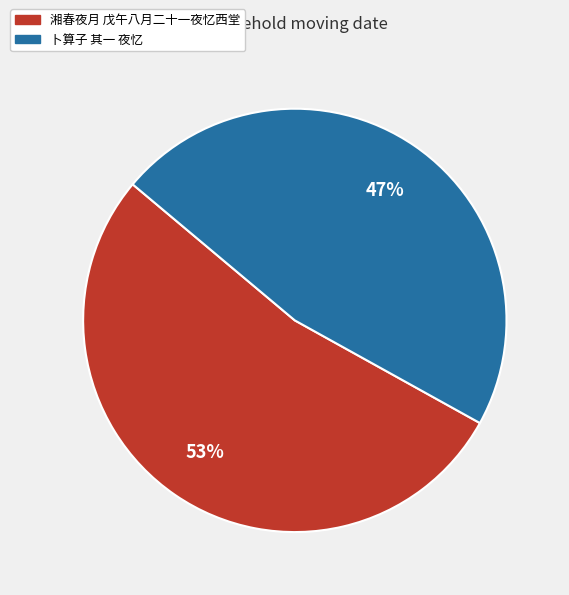

What is the ratio of the value at 卜算子 其一 夜忆 to the value at 湘春夜月 戊午八月二十一夜忆西堂?

0.9